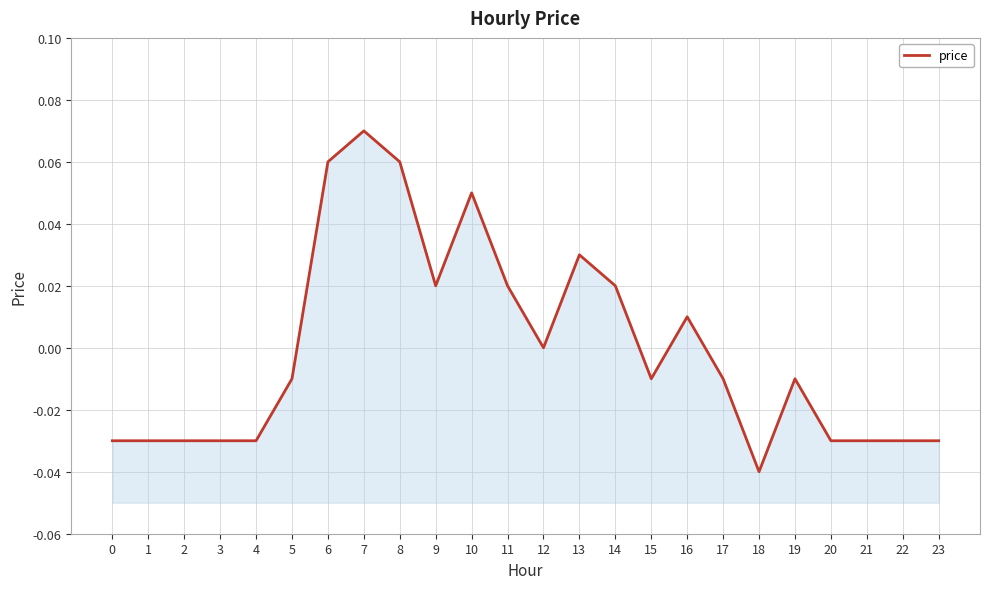

True or false: there are more than 1 points higher than both neighbors.

True